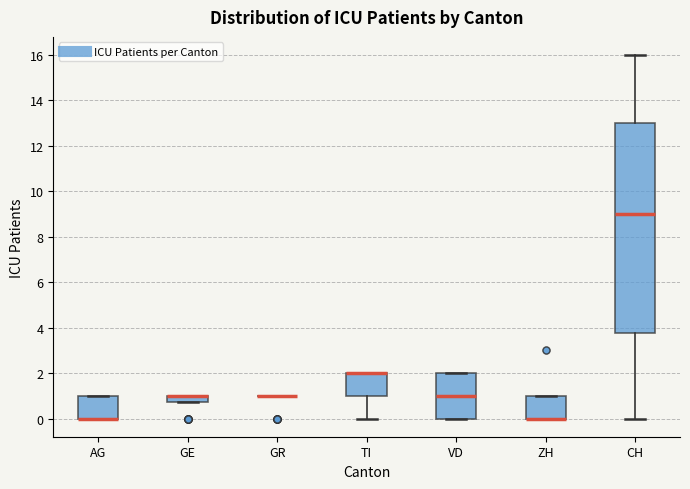

Where is the lower edge of the box for TI on the y-axis? The values are not printed on the chart, so give them approximately, as read against the axis.

1.0